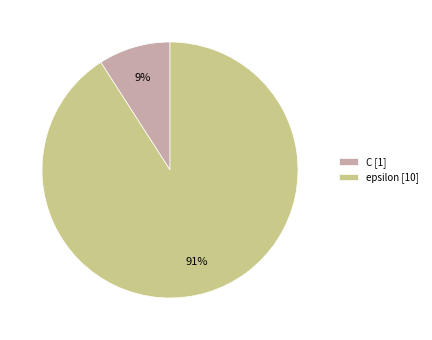

Between epsilon [10] and C [1], which is larger?

epsilon [10]